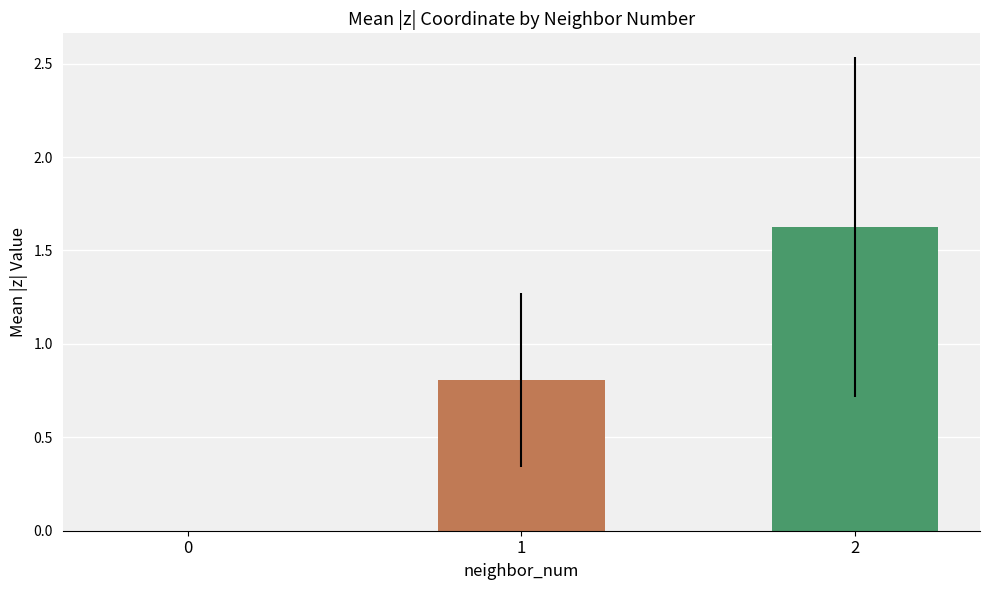

What is the ratio of the value at 1 to the value at 2?

0.5